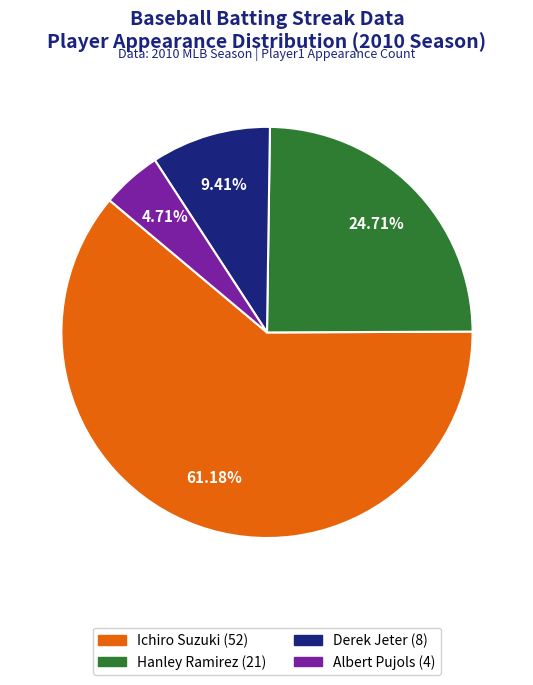

To the nearest percent, what portion does Albert Pujols represent?

5%